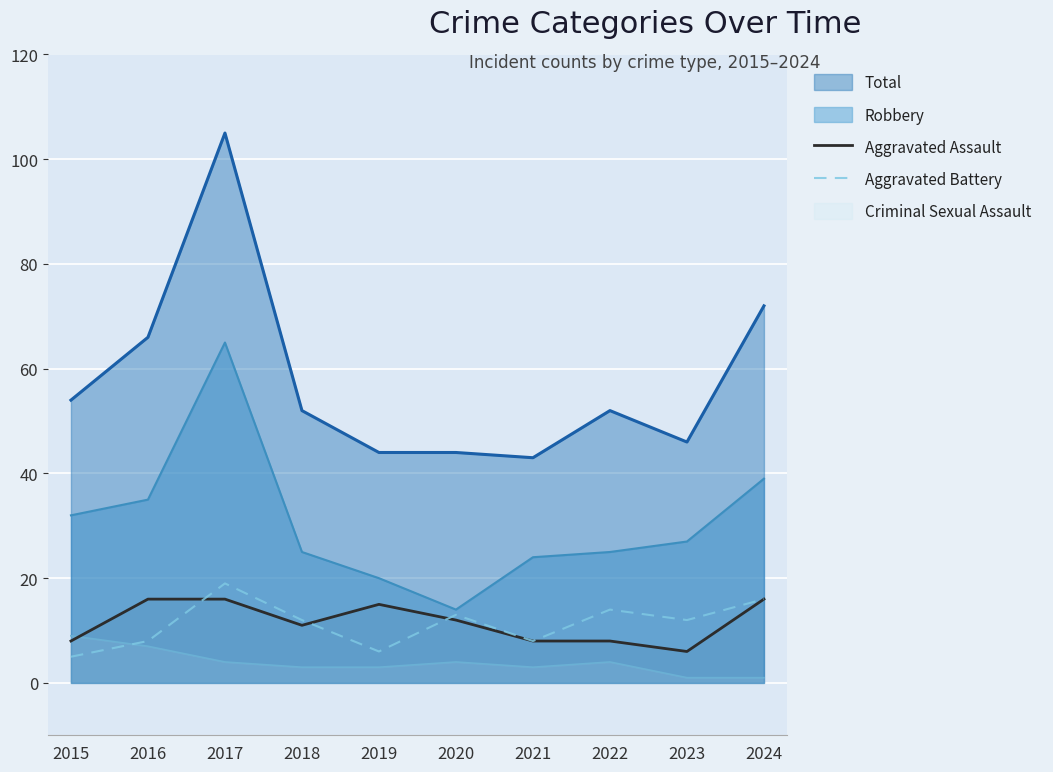

What is the approximate value of Aggravated Battery at 2015, to the nearest 5?

5